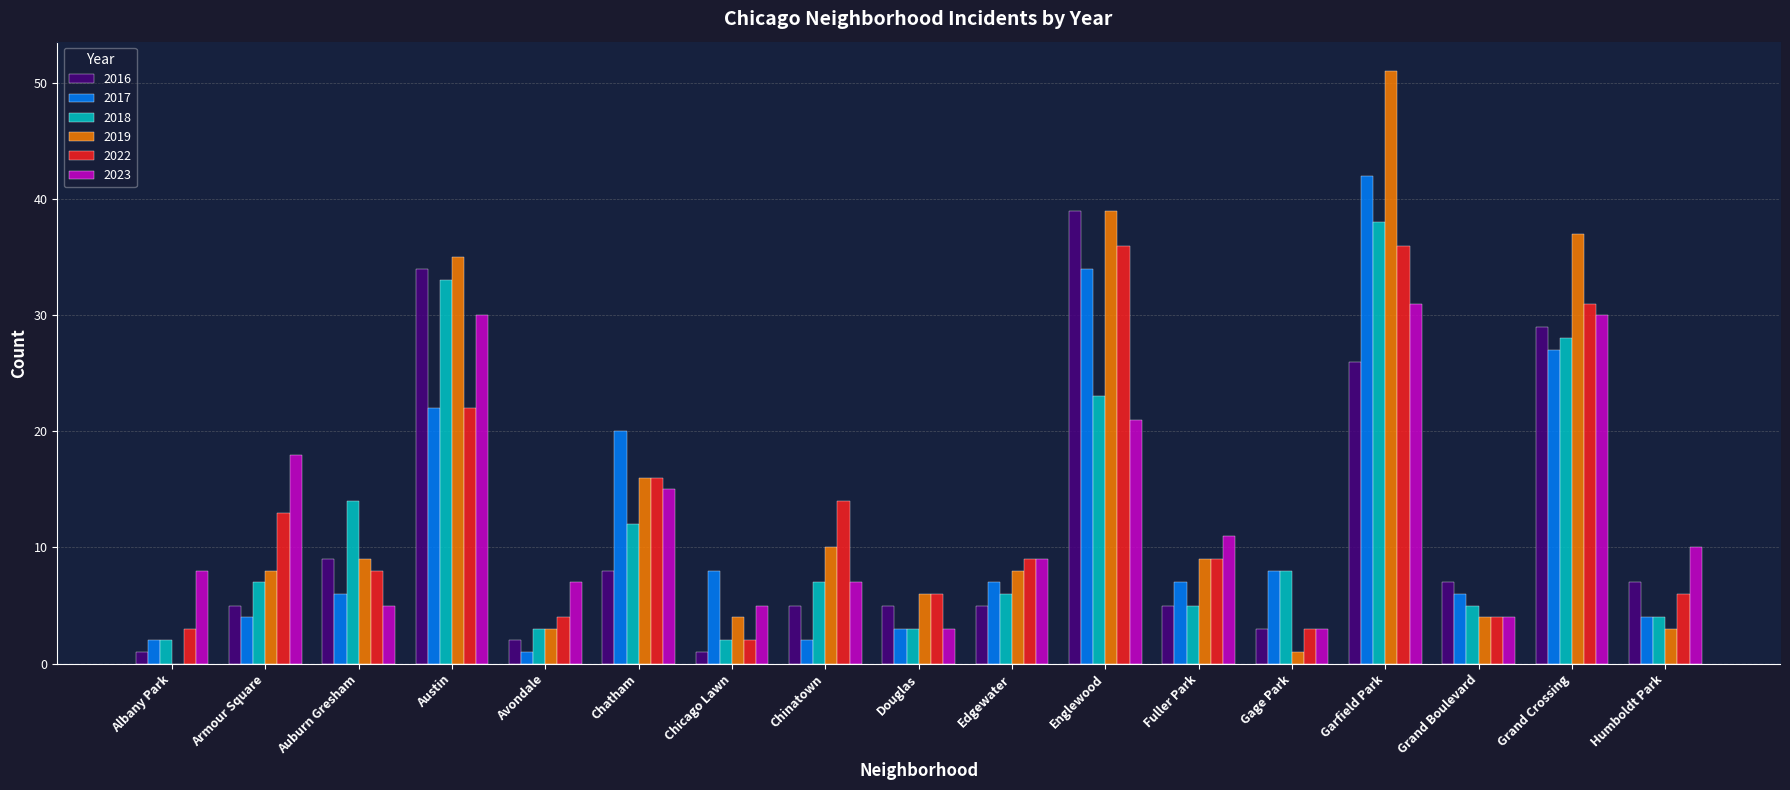

The value of 2019 at Chinatown is 17. True or false?

False